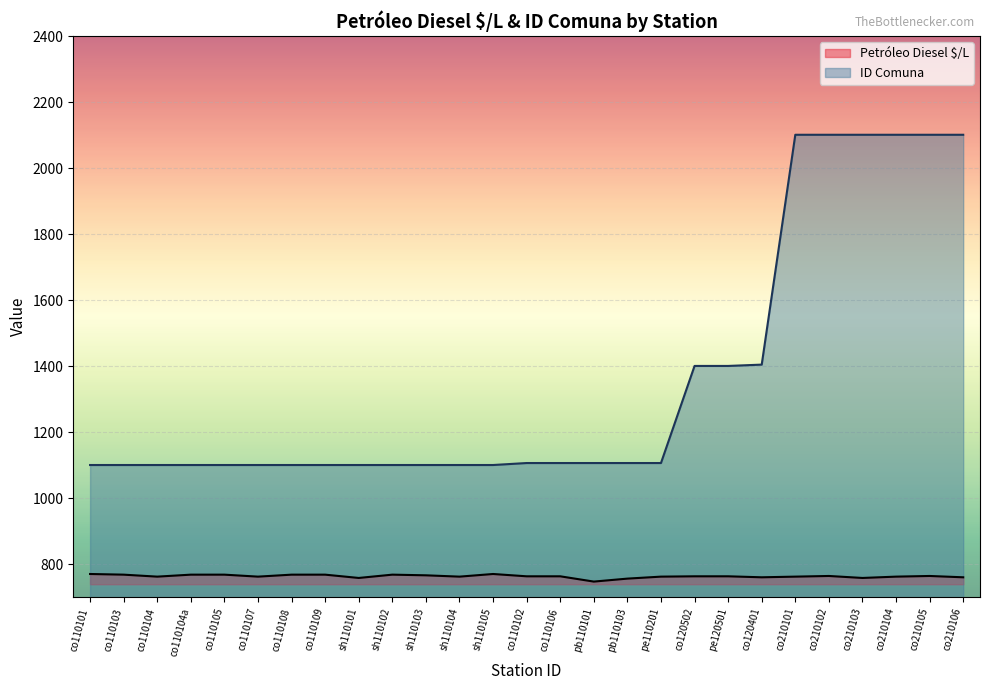

At which category does Petróleo Diesel $/L reach its first local peak?

sh110102